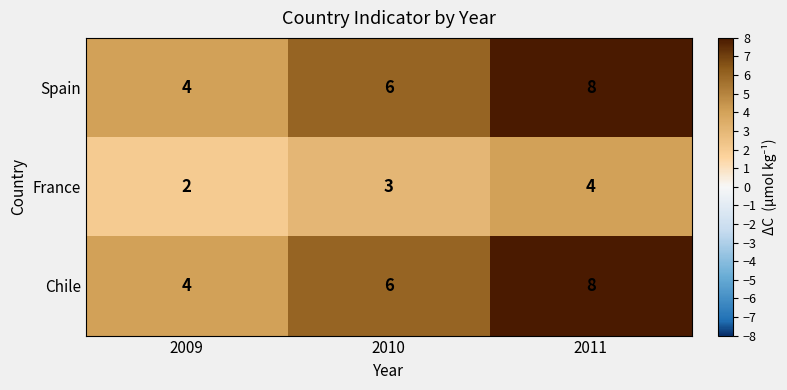

At which category is the sum across all series the highest?

2011